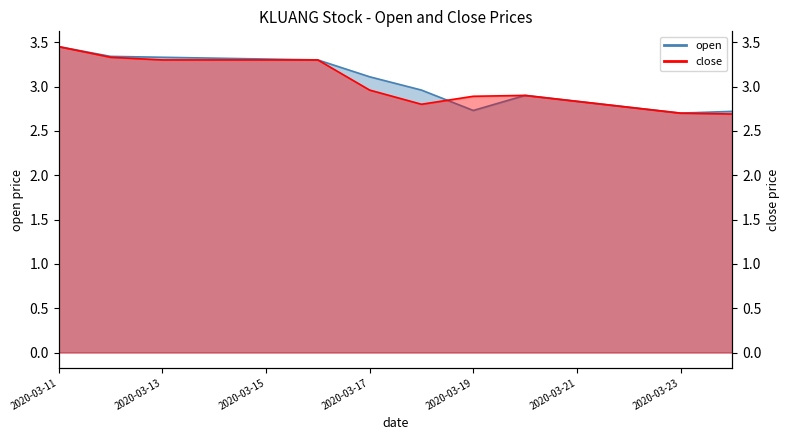

Rank the series by their maximum value, from highest to lowest.

open, close